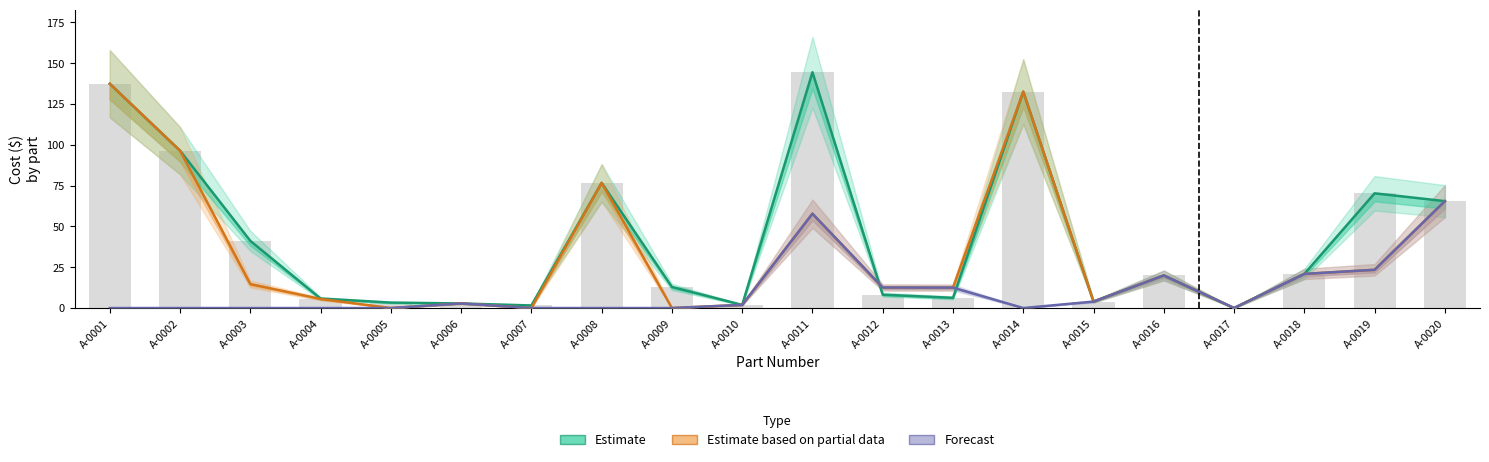

What is the total value across all series at A-0003?

55.9